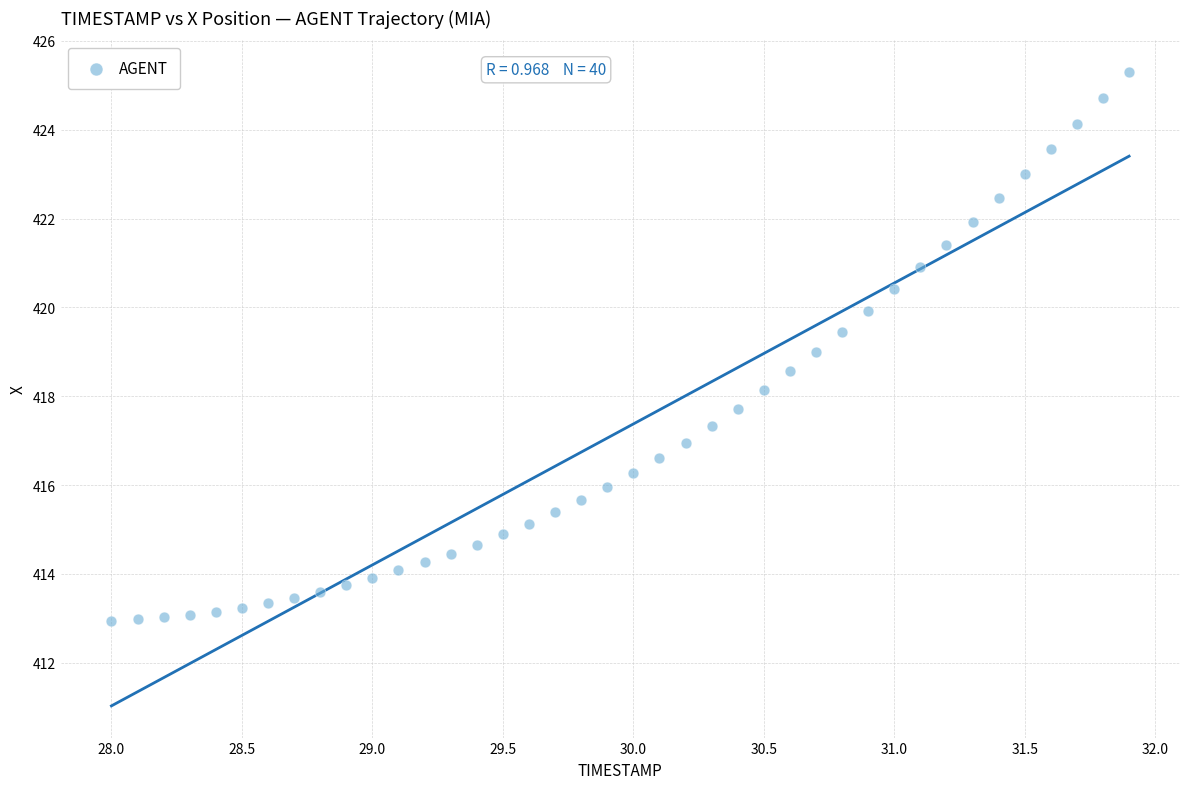

What is the range of X values (max minus min)?

3.9